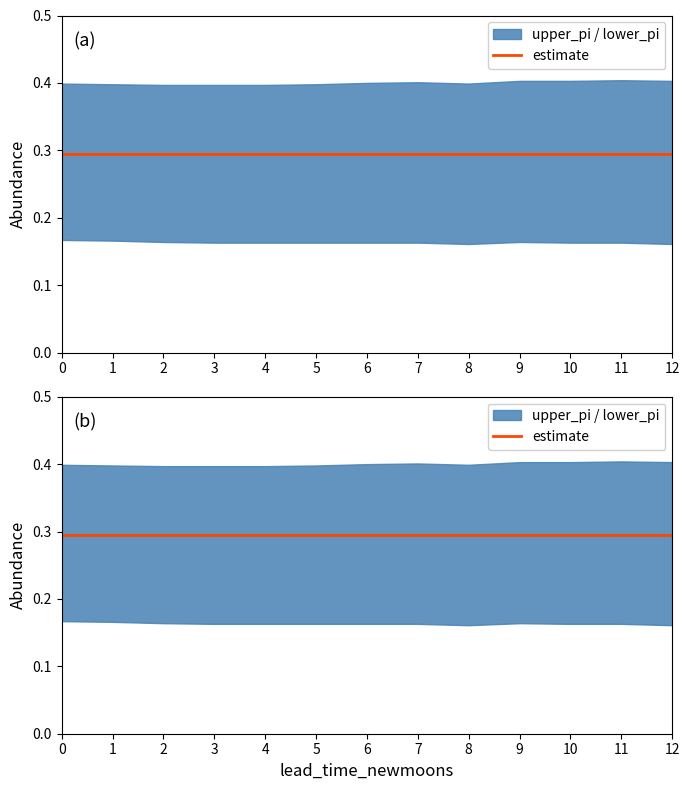

Reading left to right, transcribe all the data shown in this chart.

estimate: 0=0.3	1=0.3	2=0.3	3=0.3	4=0.3	5=0.3	6=0.3	7=0.3	8=0.3	9=0.3	10=0.3	11=0.3	12=0.3
upper_pi: 0=0.4	1=0.4	2=0.4	3=0.4	4=0.4	5=0.4	6=0.4	7=0.4	8=0.4	9=0.4	10=0.4	11=0.4	12=0.4
lower_pi: 0=0.2	1=0.2	2=0.2	3=0.2	4=0.2	5=0.2	6=0.2	7=0.2	8=0.2	9=0.2	10=0.2	11=0.2	12=0.2